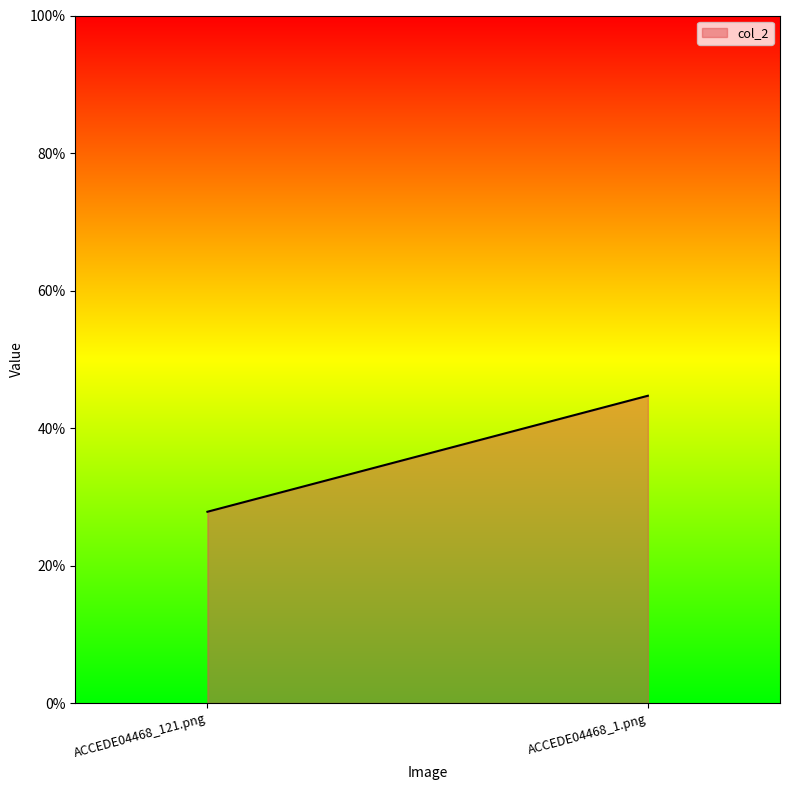

Rank the categories by value from highest to lowest.

ACCEDE04468_1.png, ACCEDE04468_121.png